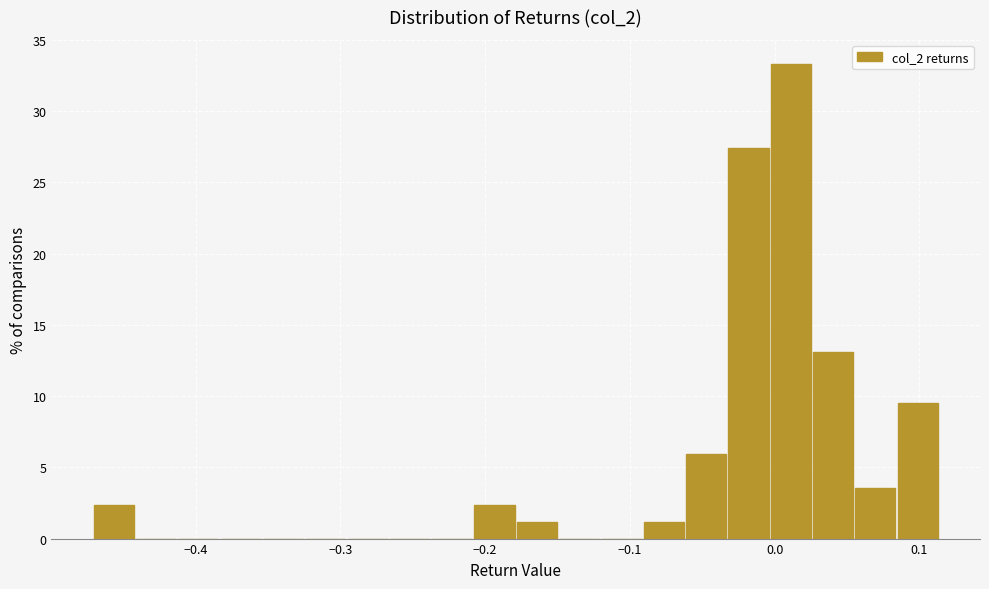

Read against the x-axis, roughly where is the centre of the tallest bar?

0.01